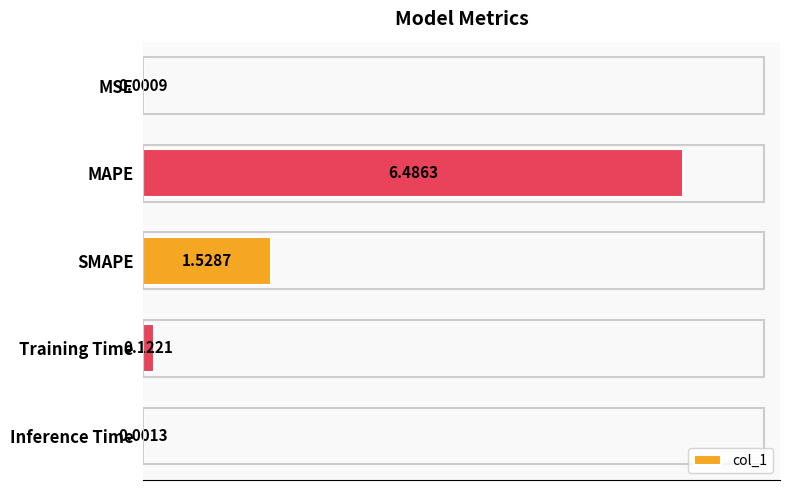

How many series are shown in this chart?

1